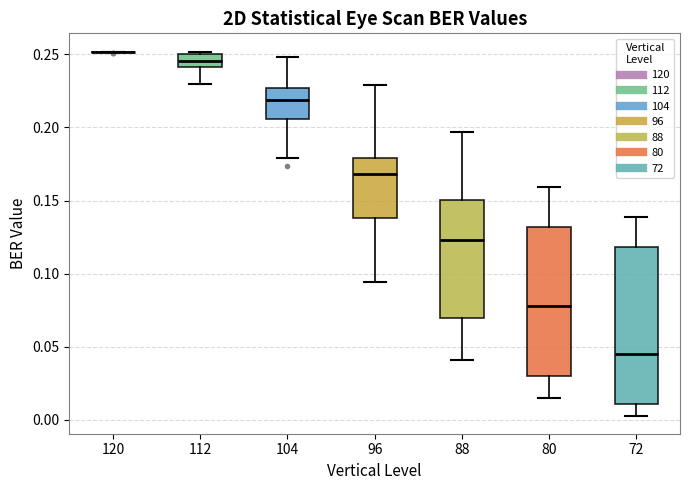

Reading left to right, read every box against the y-axis: the position of its median line, the range the box covers, and the ends of its whiskers. The values are not printed on the chart, so give them approximately, as read against the axis.

120: box collapsed to a line at 0.250, whiskers 0.250 to 0.250
112: median 0.245, box 0.240 to 0.250, whiskers 0.230 to 0.250 (just above the box's upper edge)
104: median 0.220, box 0.205 to 0.225, whiskers 0.180 to 0.250
96: median 0.170, box 0.140 to 0.180, whiskers 0.095 to 0.230
88: median 0.125, box 0.070 to 0.150, whiskers 0.040 to 0.195
80: median 0.080, box 0.030 to 0.130, whiskers 0.015 to 0.160
72: median 0.045, box 0.010 to 0.120, whiskers 0.005 to 0.140